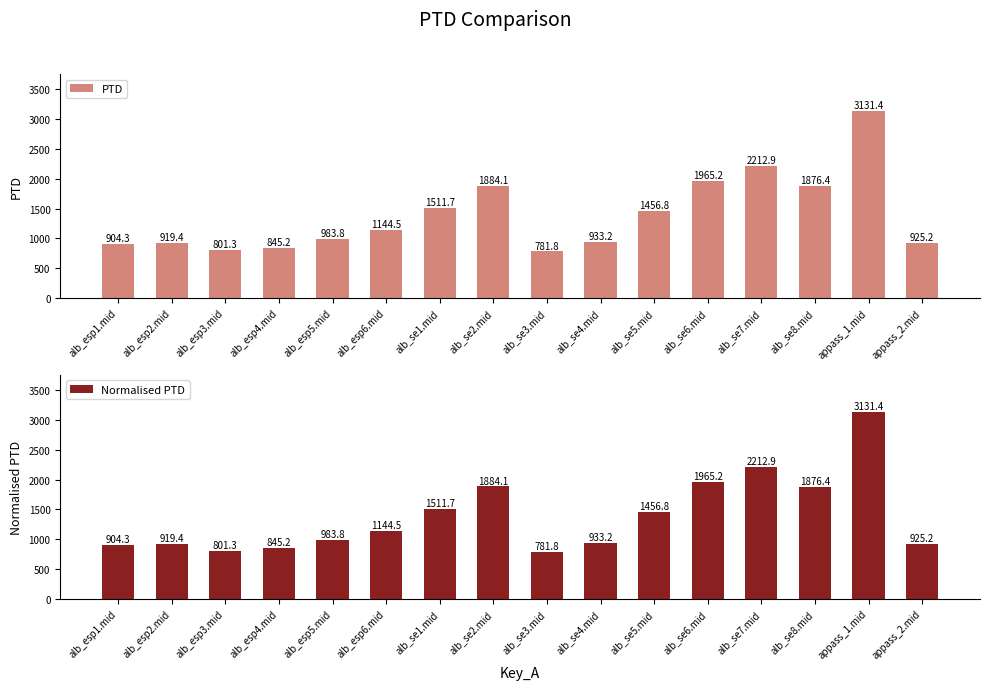

How many data points does each series have?

16